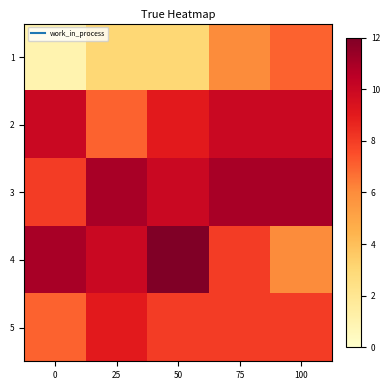

Which label corresponds to the largest value in the chart?

50